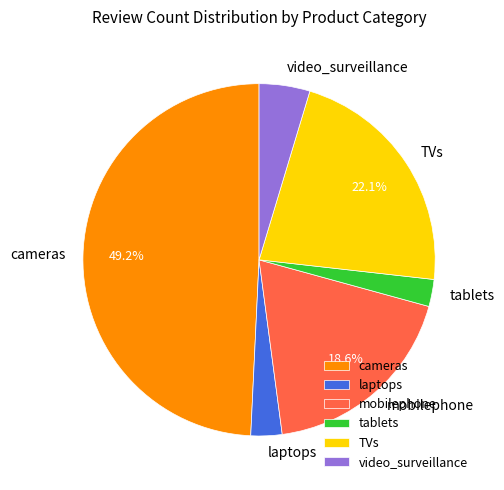

True or false: video_surveillance accounts for 14% of the total.

False